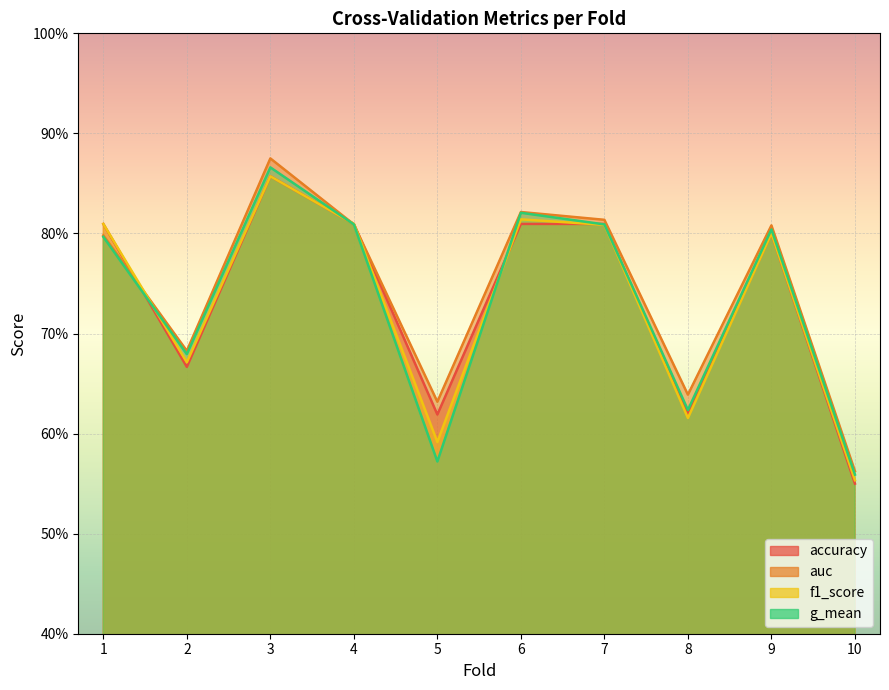

At 10, list the series in order from smallest to largest.

accuracy, f1_score, g_mean, auc